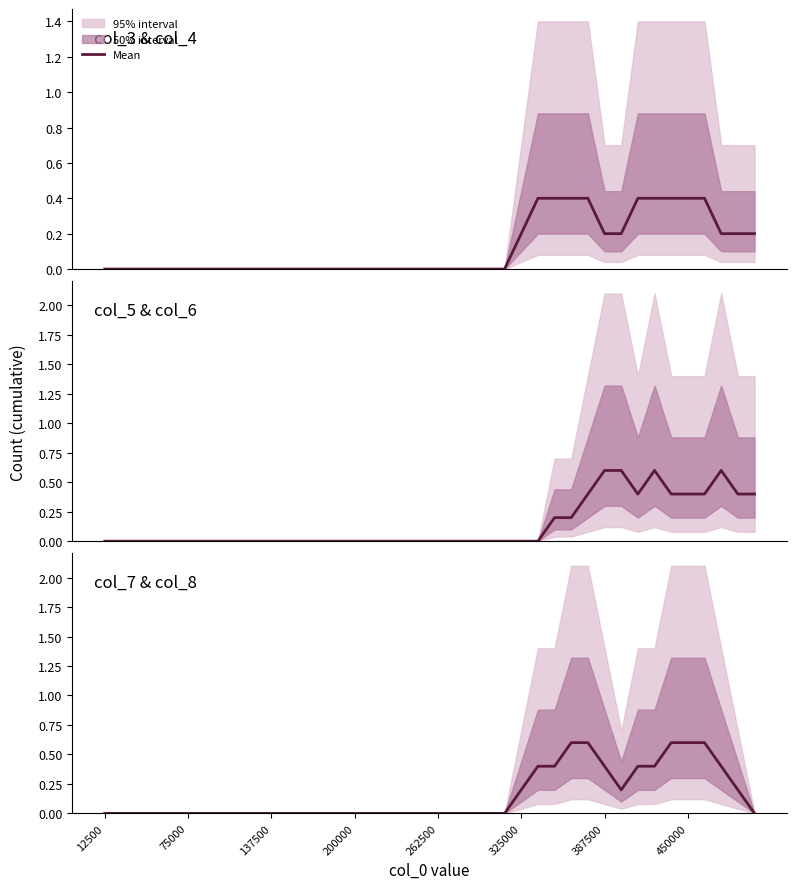

The value at 325000 is 0.2. True or false?

True